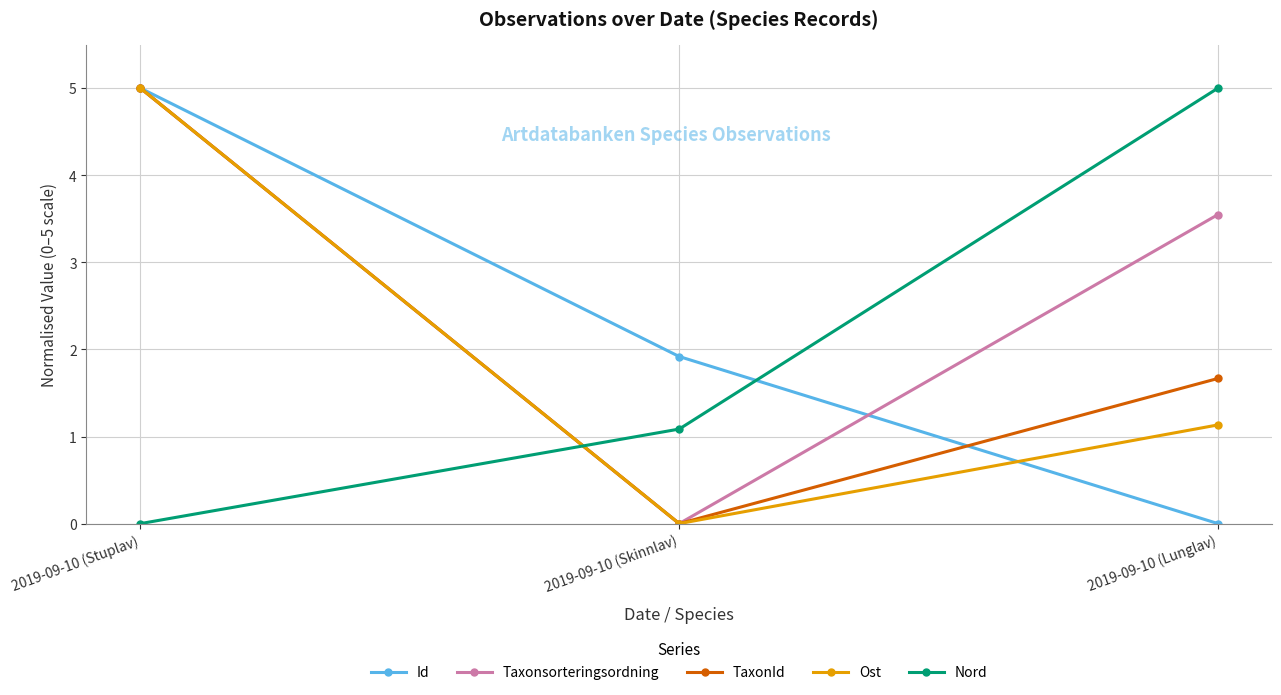

What value does the Ost series have at 2019-09-10 (Stuplav)?

5.0